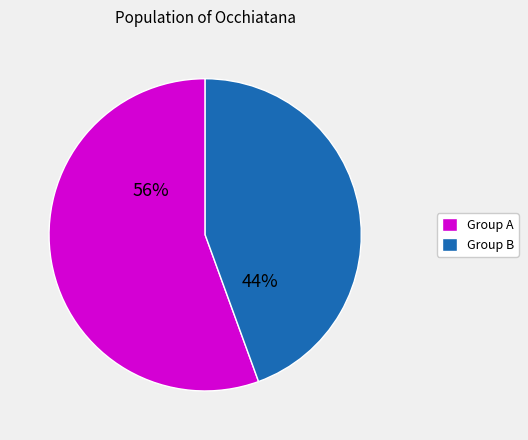

Approximately how many times larger is the value at Group A compared to Group B?

1.3